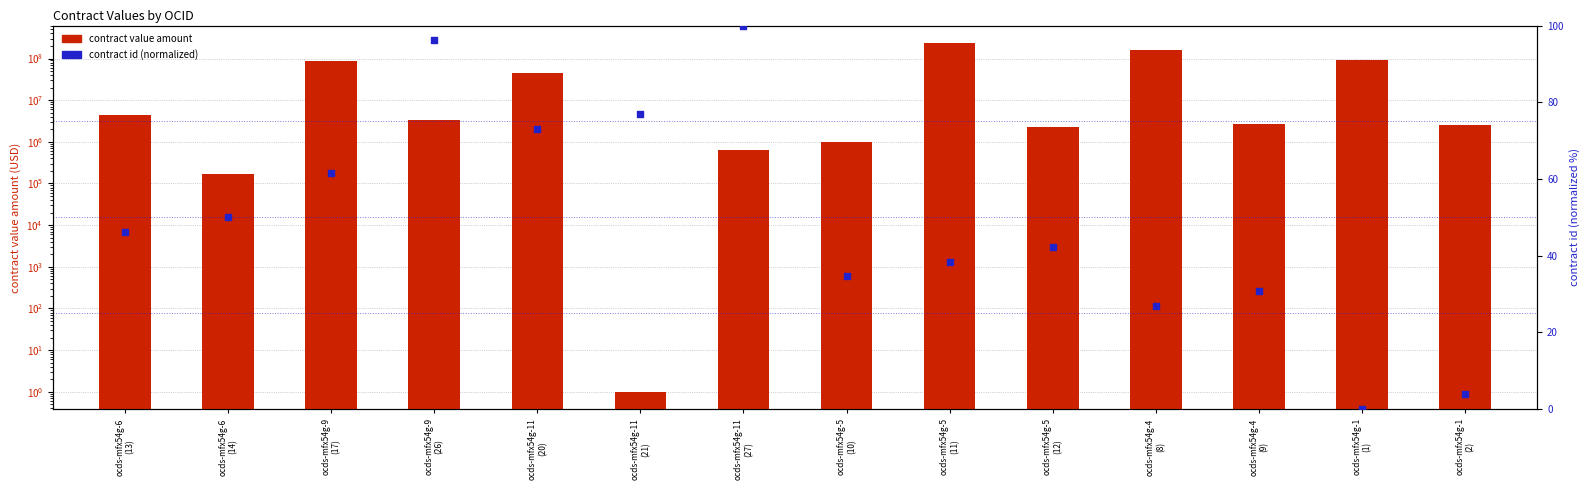

Which series has the largest total across all categories?

contract value amount